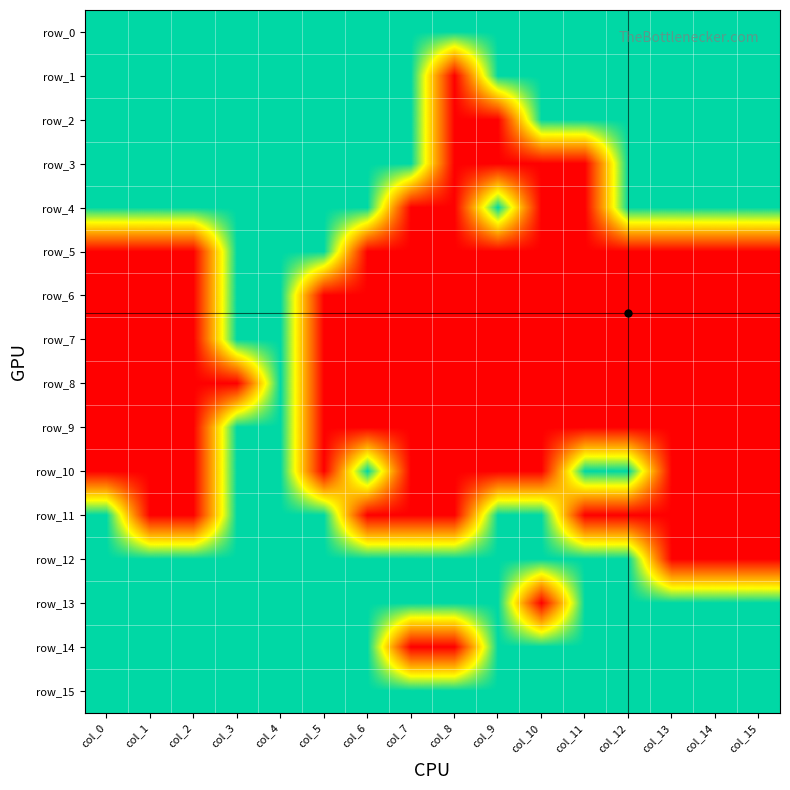

Reading left to right, transcribe all the data shown in this chart.

row_0: 1	1	1	1	1	1	1	1	1	1	1	1	1	1	1	1
row_1: 1	1	1	1	1	1	1	1	0	1	1	1	1	1	1	1
row_2: 1	1	1	1	1	1	1	1	0	0	1	1	1	1	1	1
row_3: 1	1	1	1	1	1	1	1	0	0	0	0	1	1	1	1
row_4: 1	1	1	1	1	1	1	0	0	1	0	0	1	1	1	1
row_5: 0	0	0	1	1	1	0	0	0	0	0	0	0	0	0	0
row_6: 0	0	0	1	1	0	0	0	0	0	0	0	0	0	0	0
row_7: 0	0	0	1	1	0	0	0	0	0	0	0	0	0	0	0
row_8: 0	0	0	0	1	0	0	0	0	0	0	0	0	0	0	0
row_9: 0	0	0	1	1	0	0	0	0	0	0	0	0	0	0	0
row_10: 0	0	0	1	1	0	1	0	0	0	0	1	1	0	0	0
row_11: 1	0	0	1	1	1	0	0	0	1	1	0	0	0	0	0
row_12: 1	1	1	1	1	1	1	1	1	1	1	1	1	0	0	0
row_13: 1	1	1	1	1	1	1	1	1	1	0	1	1	1	1	1
row_14: 1	1	1	1	1	1	1	0	0	1	1	1	1	1	1	1
row_15: 1	1	1	1	1	1	1	1	1	1	1	1	1	1	1	1